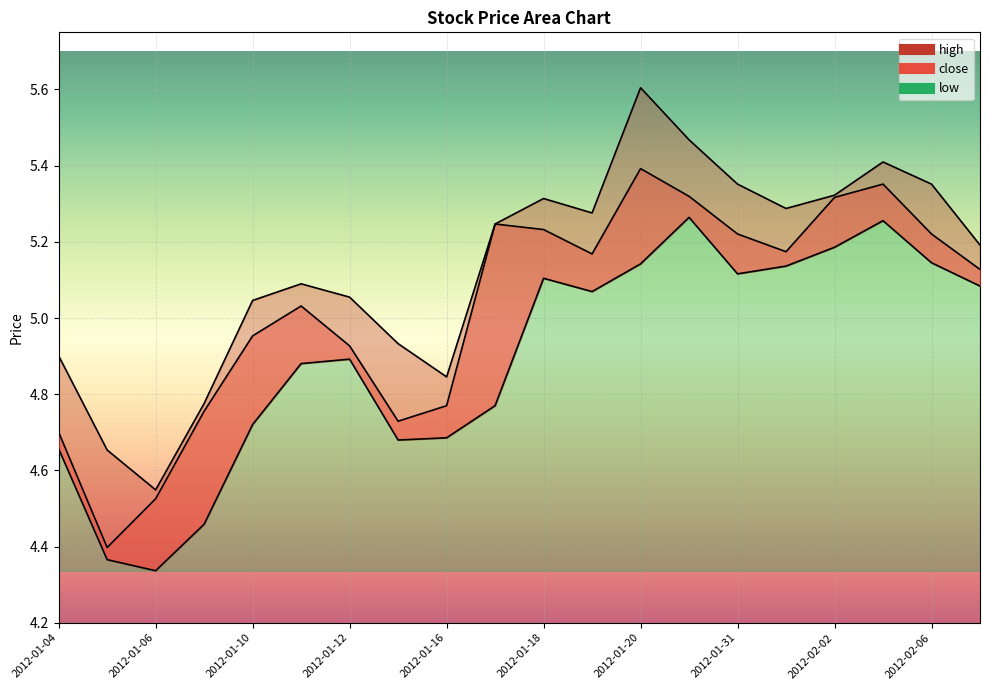

Reading left to right, list all the values displayed in this chart.

close: 4.7	4.4	4.5	4.8	5.0	5.0	4.9	4.7	4.8	5.2	5.2	5.2	5.4	5.3	5.2	5.2	5.3	5.4	5.2	5.1
high: 4.9	4.7	4.5	4.8	5.0	5.1	5.1	4.9	4.8	5.2	5.3	5.3	5.6	5.5	5.4	5.3	5.3	5.4	5.4	5.2
low: 4.7	4.4	4.3	4.5	4.7	4.9	4.9	4.7	4.7	4.8	5.1	5.1	5.1	5.3	5.1	5.1	5.2	5.3	5.1	5.1